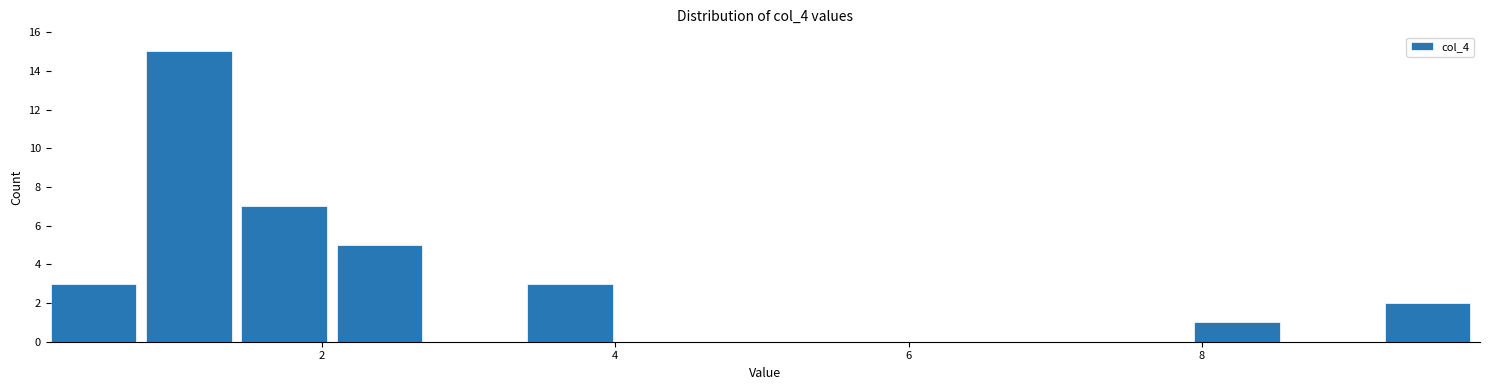

Around what value on the x-axis is the tallest bar? Give the approximate position of its centre, as read against the axis.

1.0